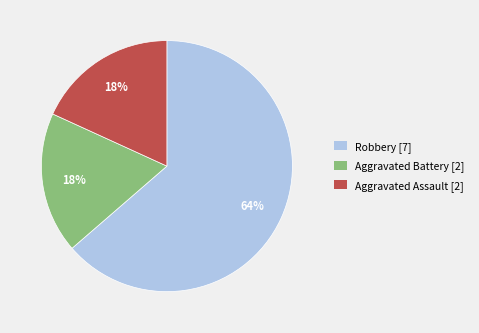

Do Aggravated Battery and Aggravated Assault together represent more than half of the pie?

No